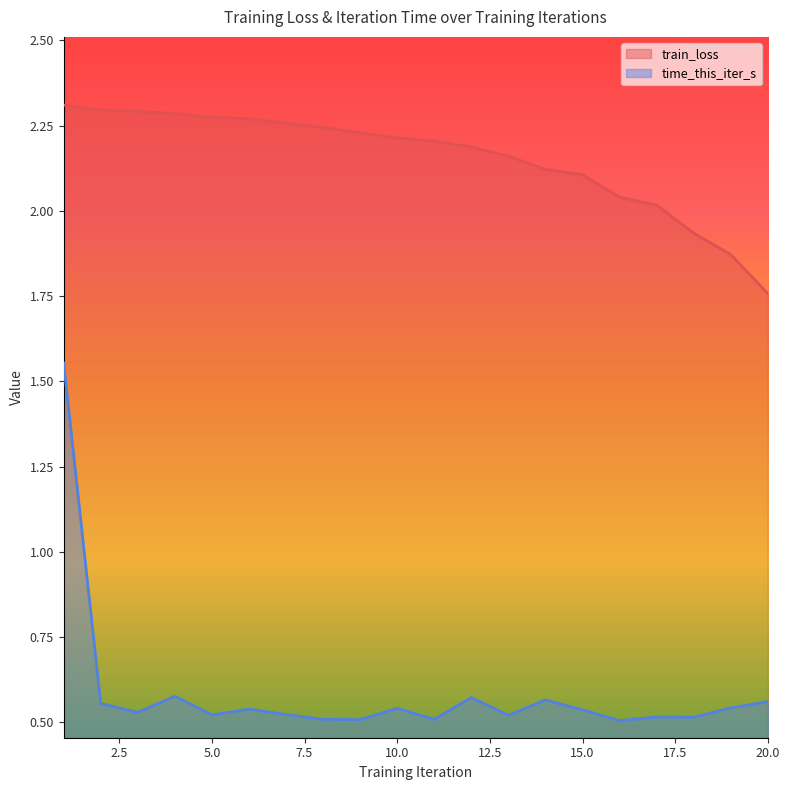

How many lines are shown in the chart?

2